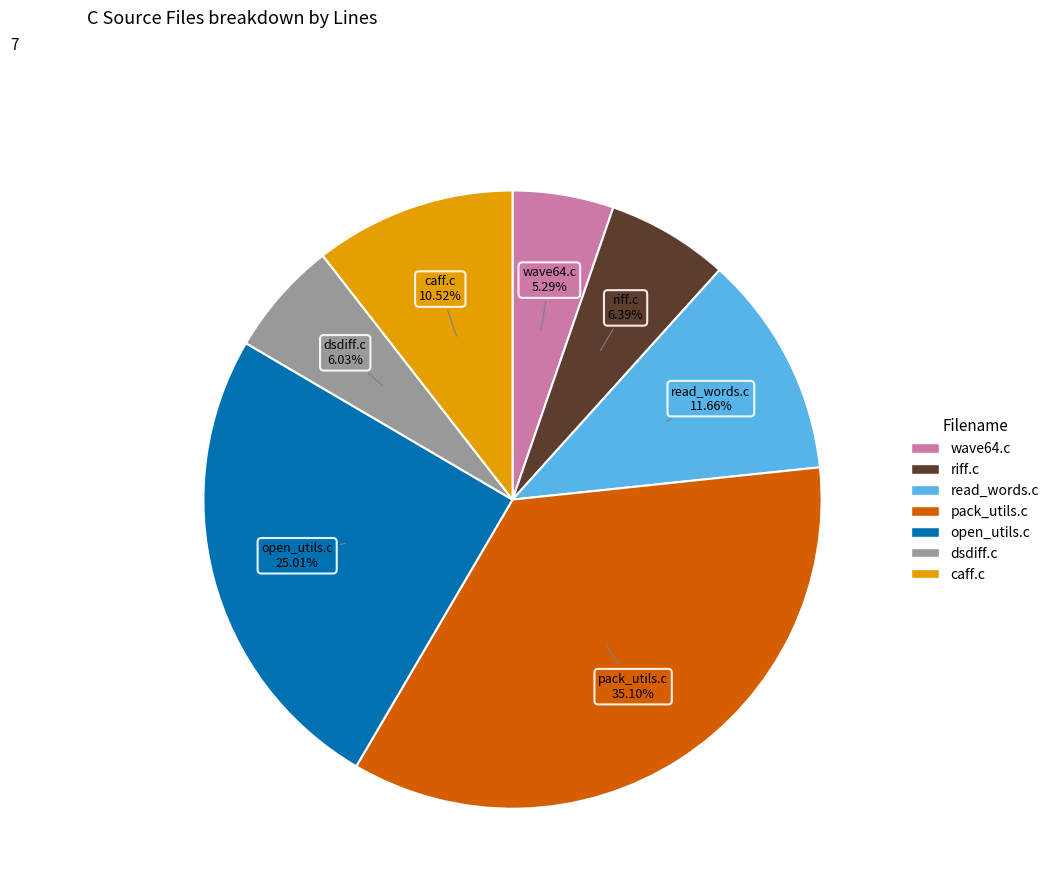

Is the sum of wave64.c and read_words.c greater than half?

No